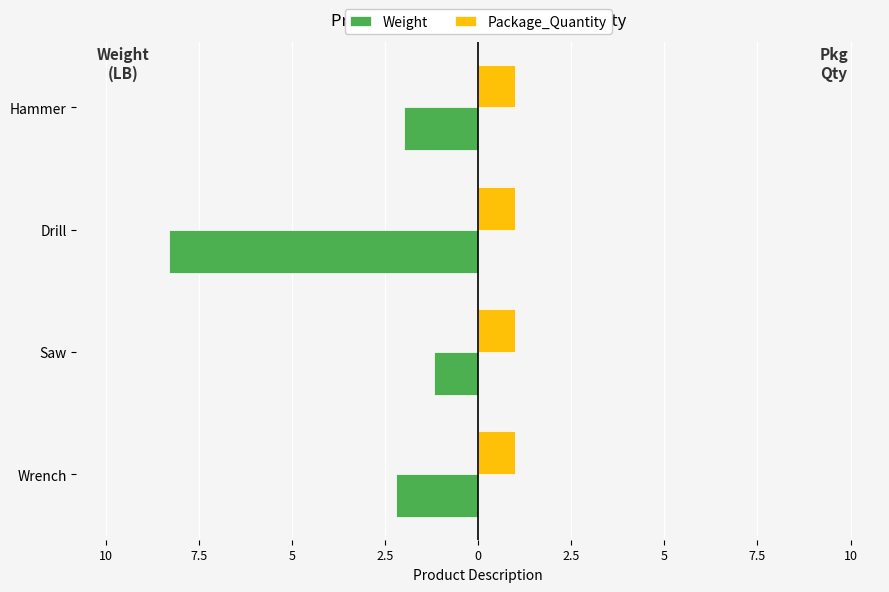

What are all the series names shown in the legend?

Weight, Package_Quantity